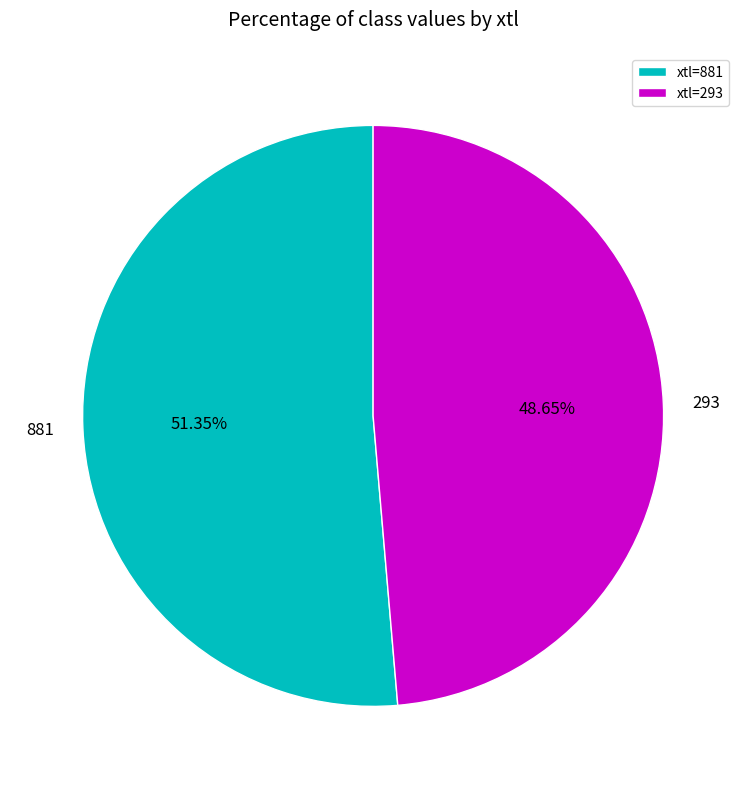

Does xtl=293 represent more than half of the total?

No